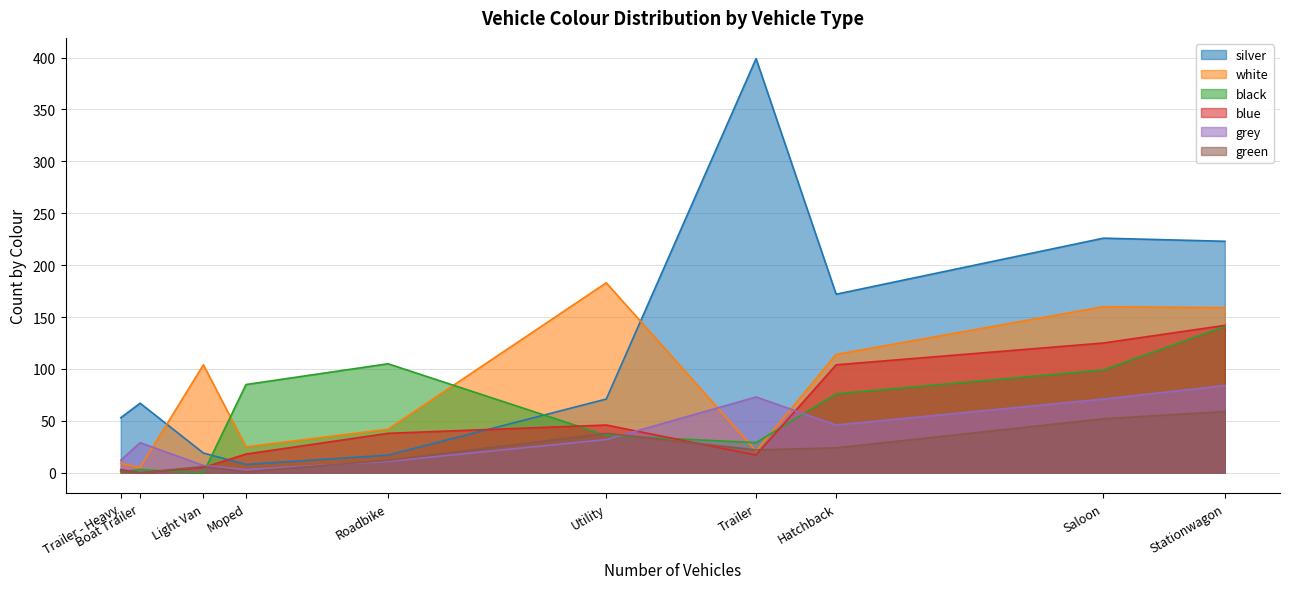

What is the total value across all series at Hatchback?

536